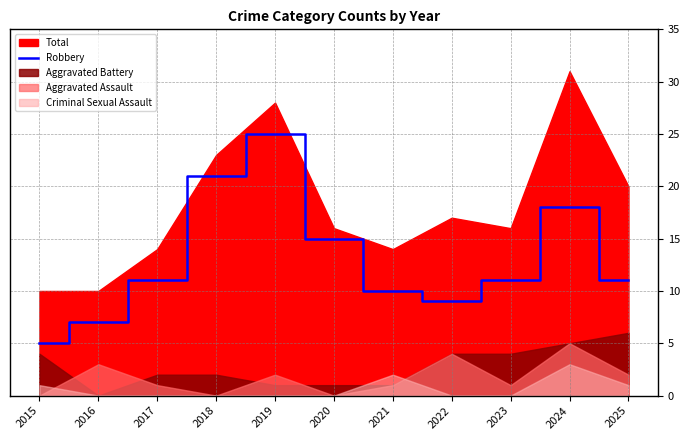

The value of Robbery at 2018 is 21. True or false?

True